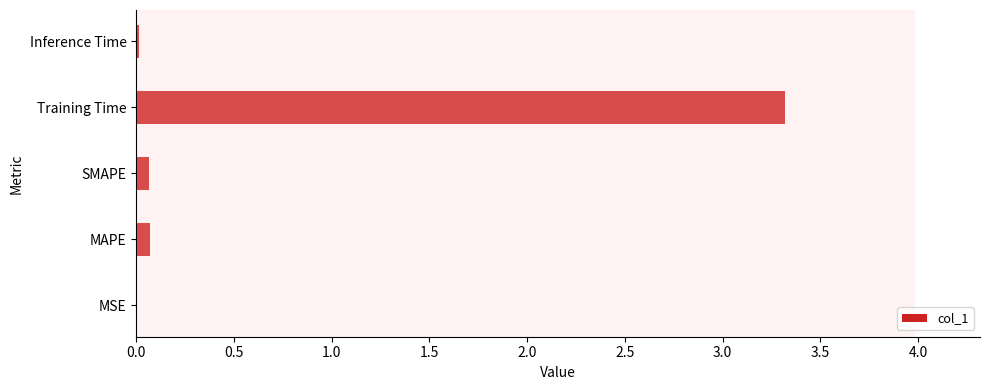

What is the greatest value displayed?

3.3